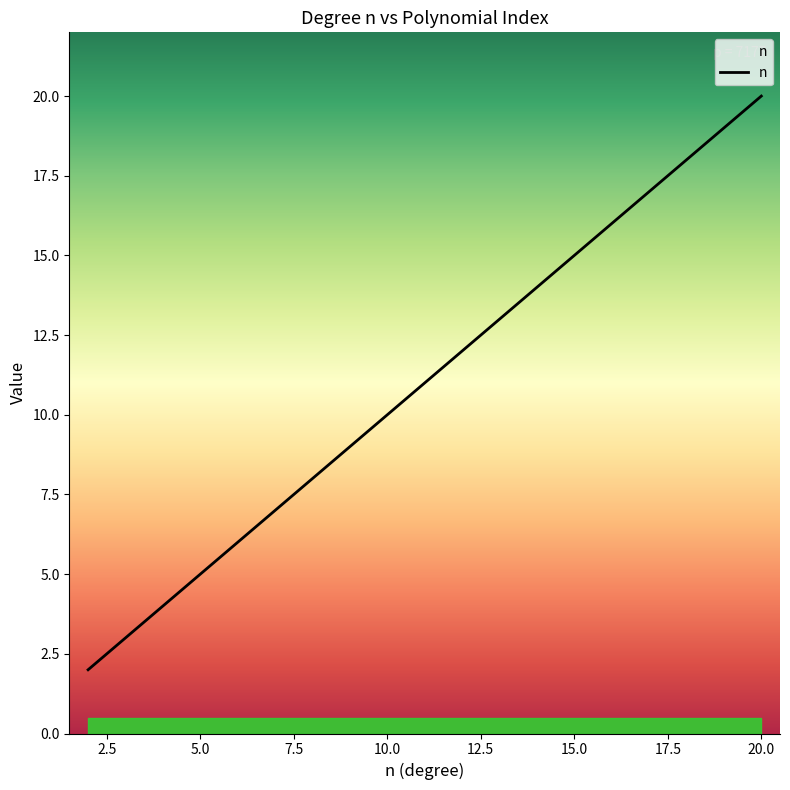

How many lines are shown in the chart?

1